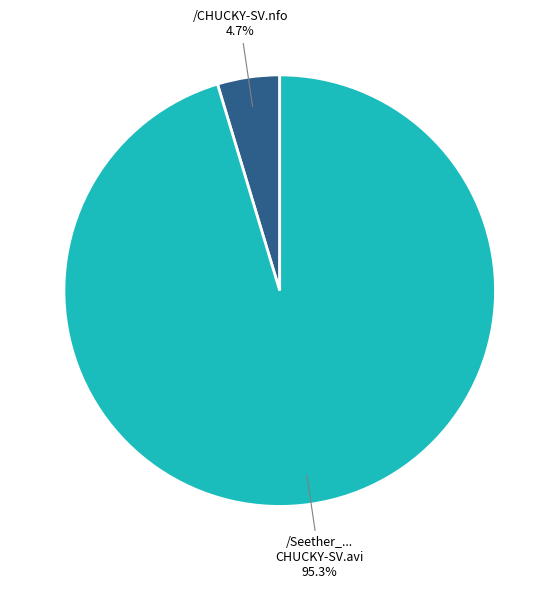

Is there a majority slice in this chart?

Yes